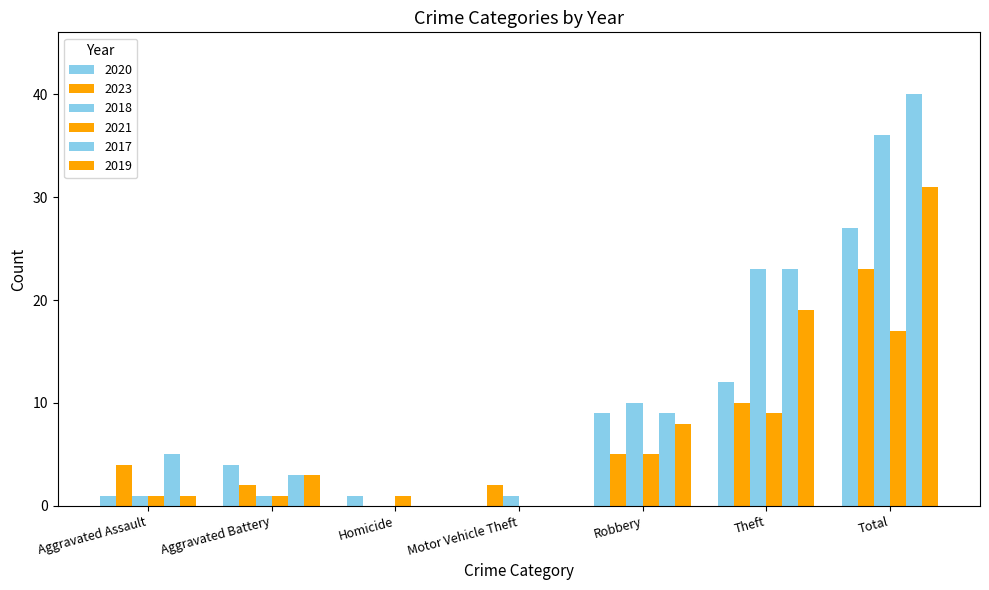

What is the label of the 1st bar from the left?

Aggravated Assault